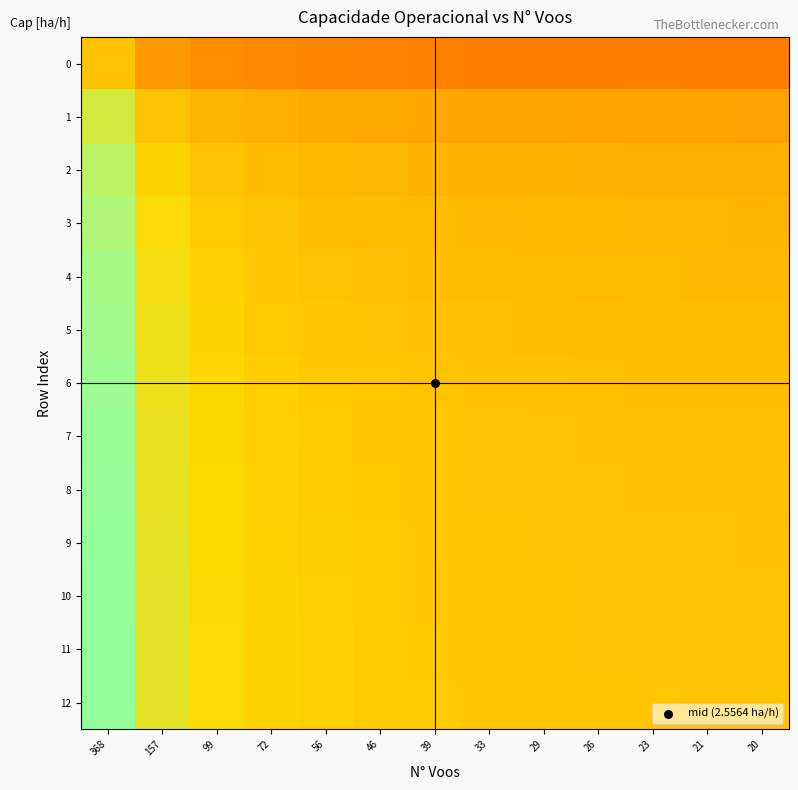

Rank the series at 20 from lowest to highest value.

0, 1, 2, 3, 4, 5, 6, 7, 8, 9, 10, 11, 12